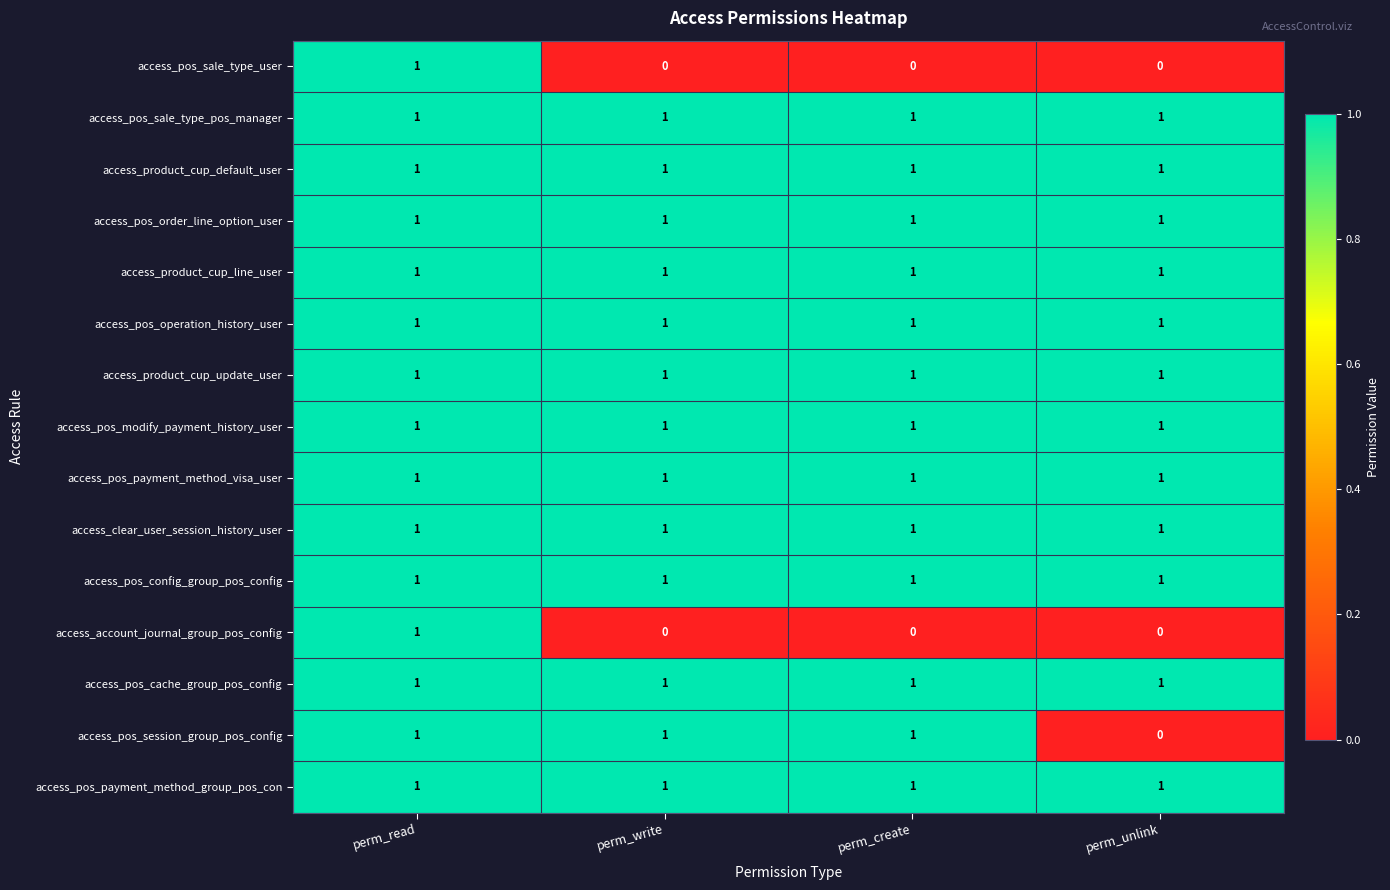

At which category is the sum across all series the highest?

perm_read